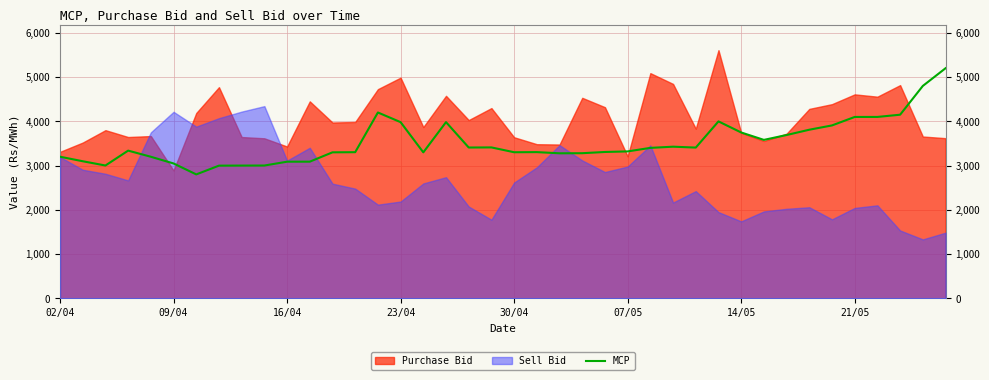

What is the maximum value for MCP?

5200.6